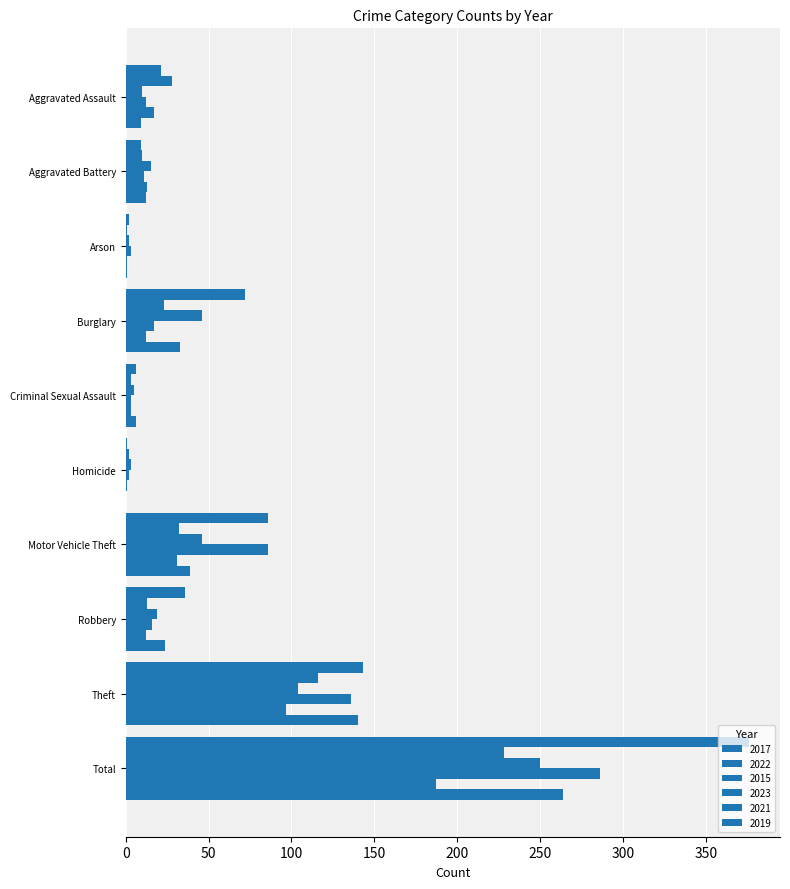

How many distinct data groups are displayed?

6